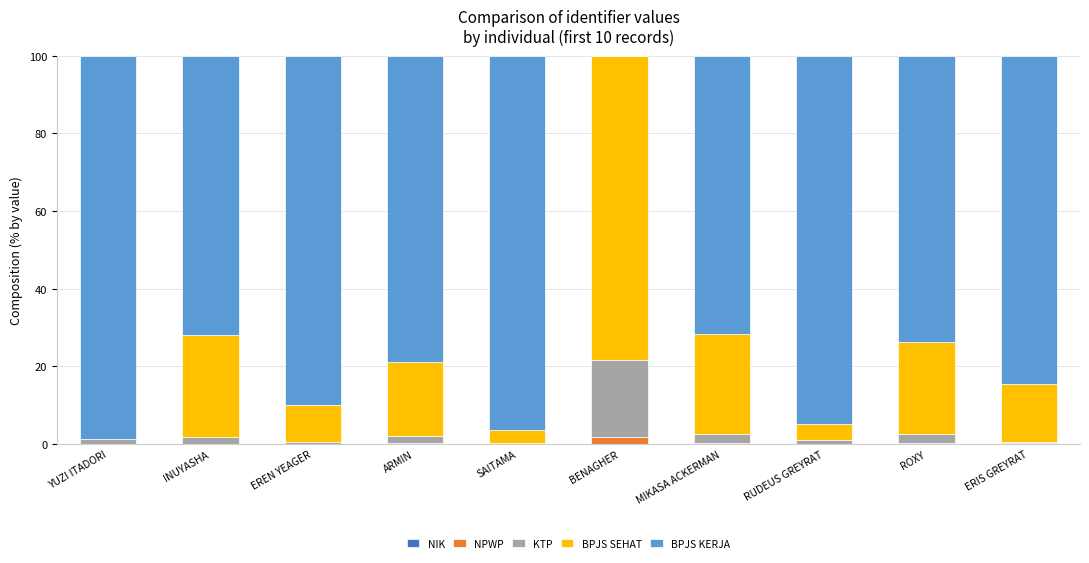

How many categories are shown in the chart?

10